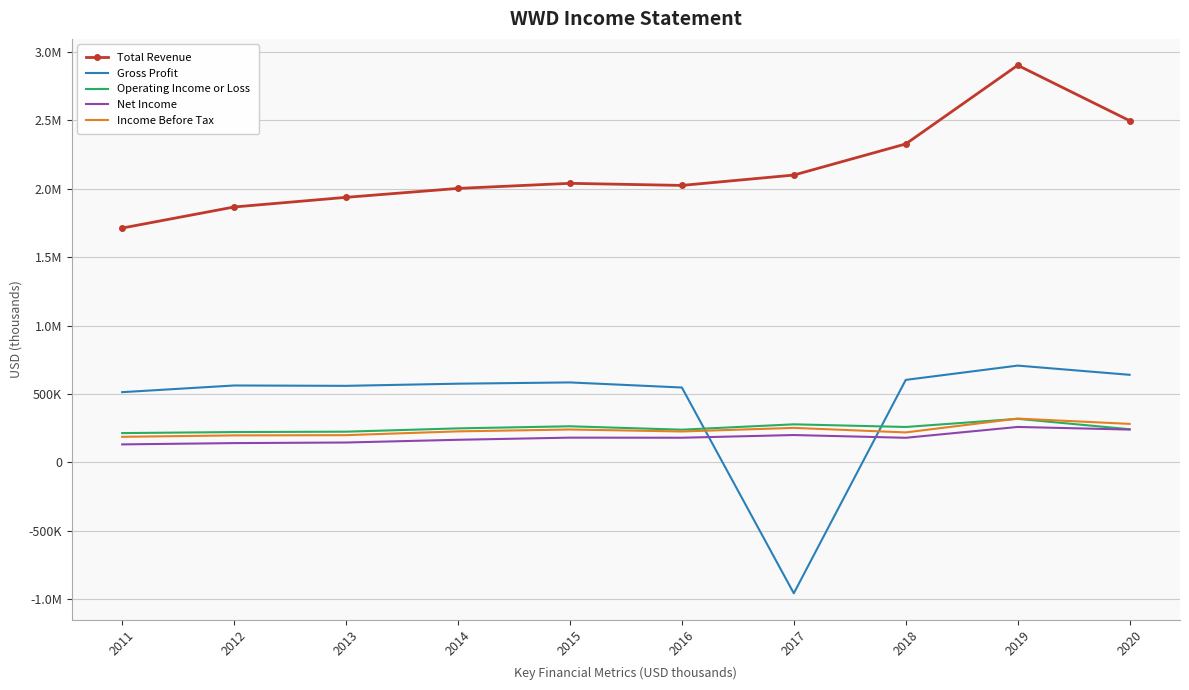

What are all the series names shown in the legend?

Total Revenue, Gross Profit, Operating Income or Loss, Net Income, Income Before Tax